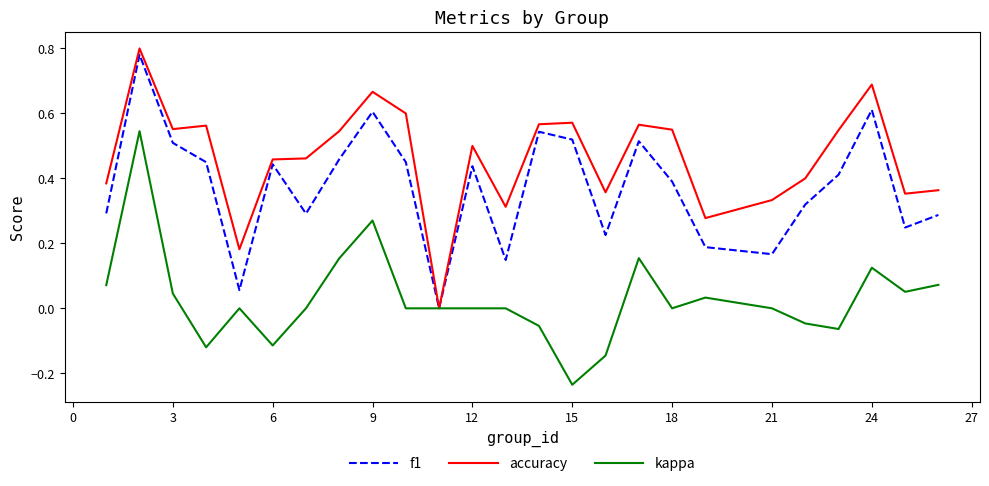

How many lines are shown in the chart?

3